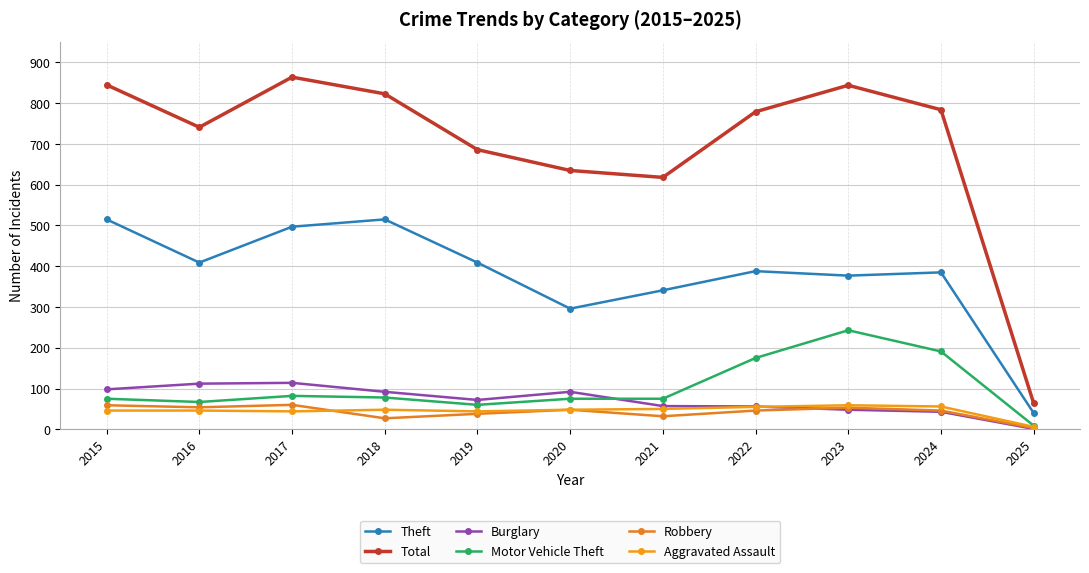

Count the number of data series in this chart.

6